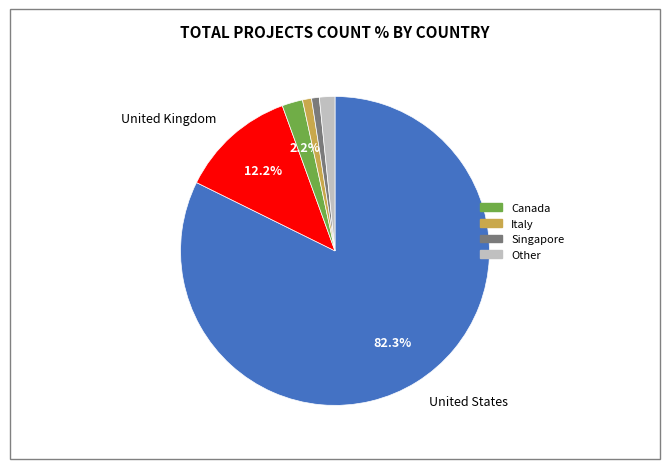

Is there any slice that represents more than half of the pie?

Yes